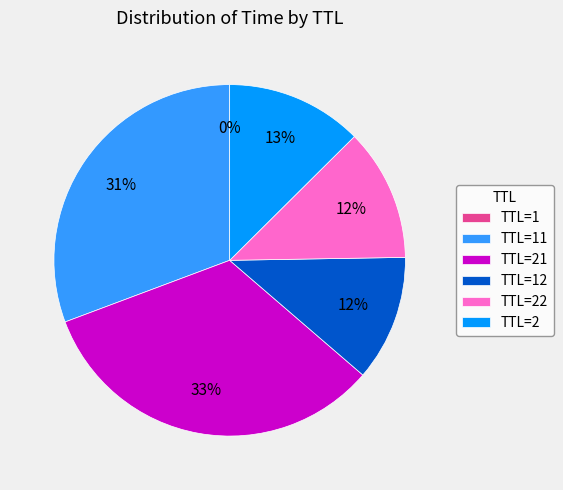

Does any single category account for the majority?

No